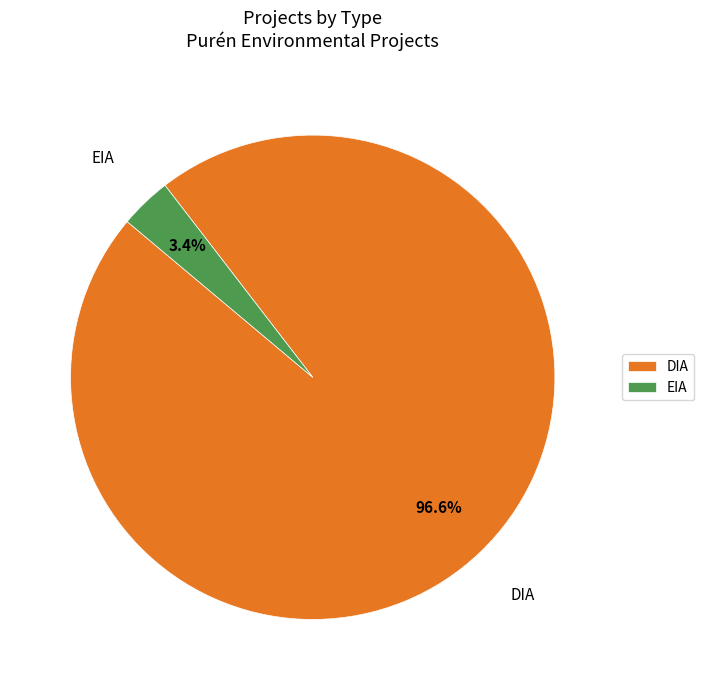

What is the smallest slice in the pie chart?

EIA